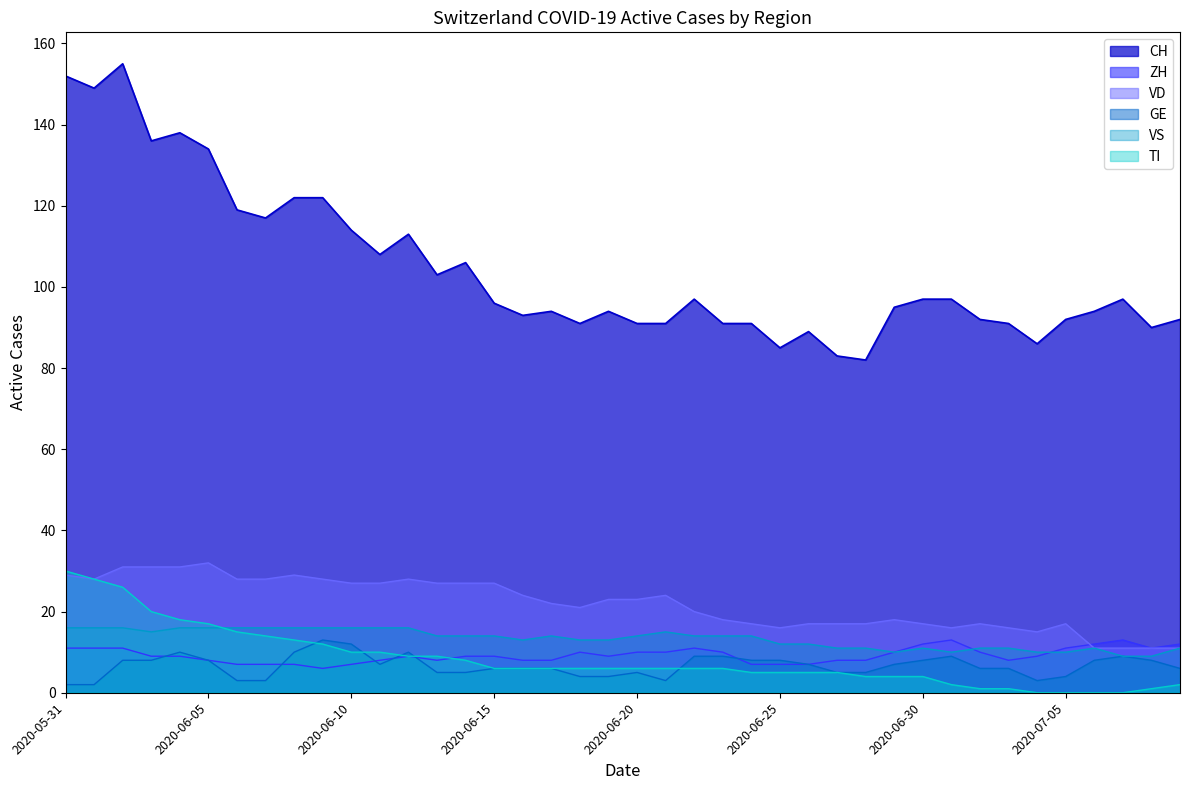

List the series in order of their peak value, lowest first.

ZH, GE, VS, TI, VD, CH